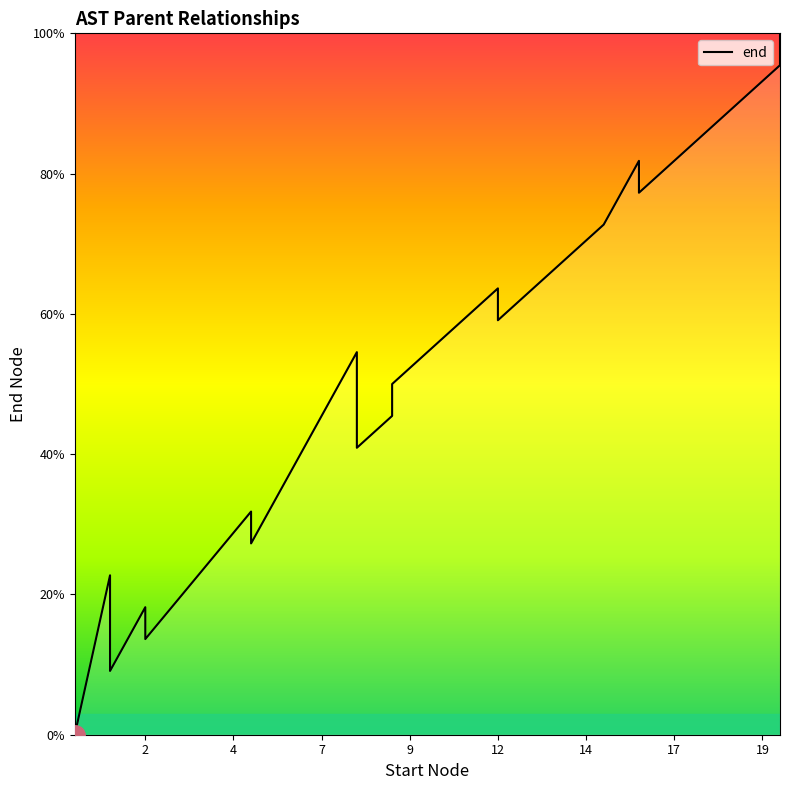

What is the label of the 1st point from the right?

19